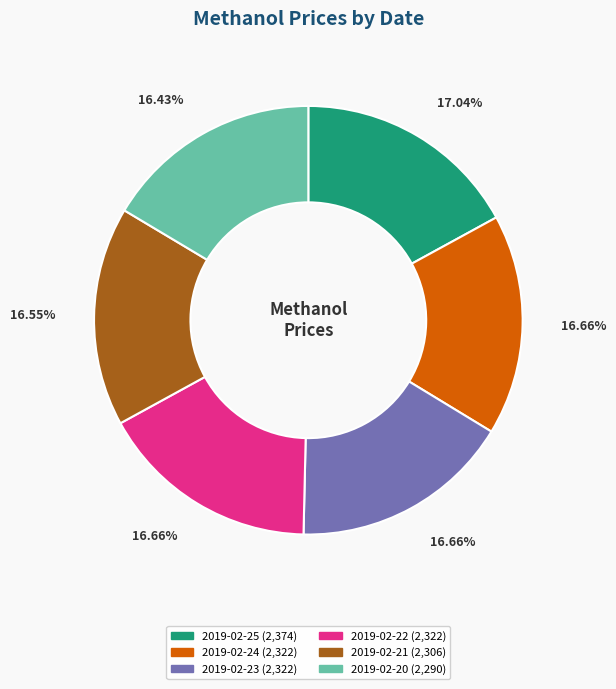

How much of the chart is everything except 2019-02-25?

83.0%